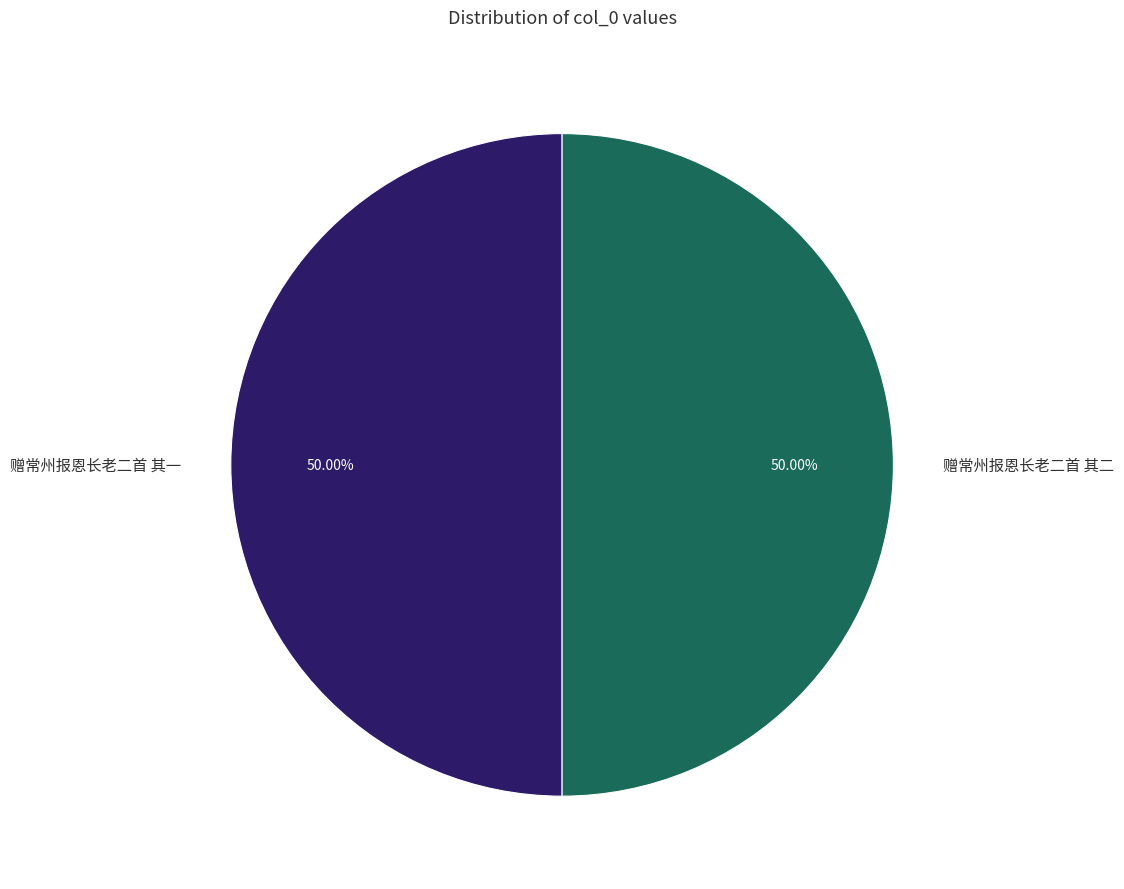

What percentage is the 赠常州报恩长老二首 其一 slice, to the nearest percent?

50%